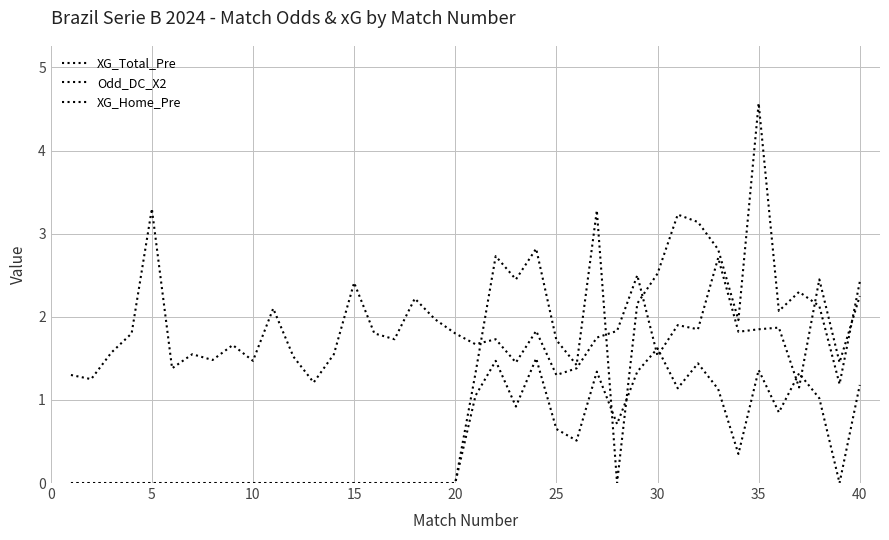

Does the chart display data point markers on the line(s)?

No